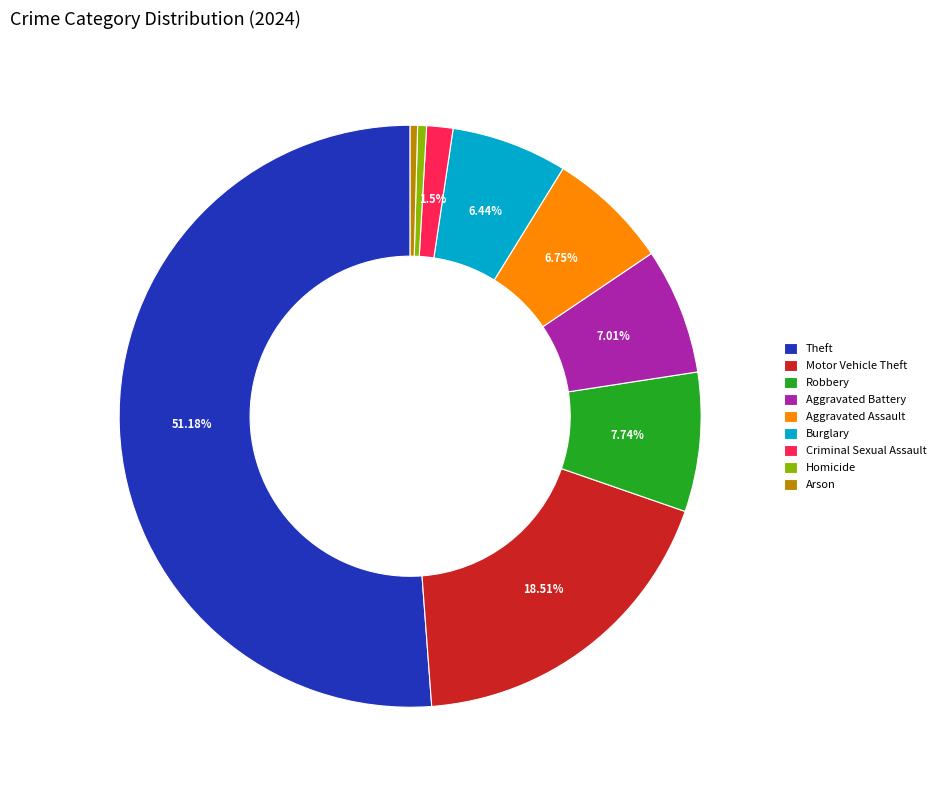

Does Theft represent more than half of the total?

Yes